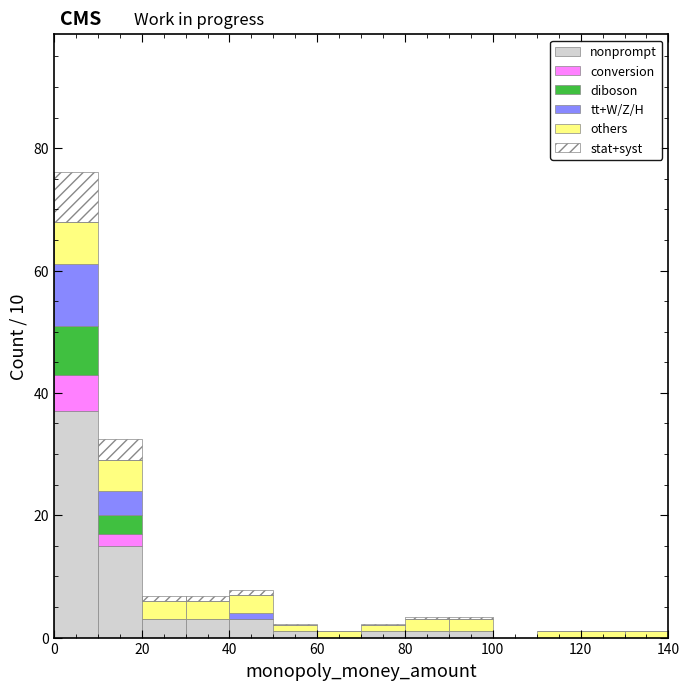

Which range on the x-axis has the tallest stacked bar (by total height)?

0 to 10